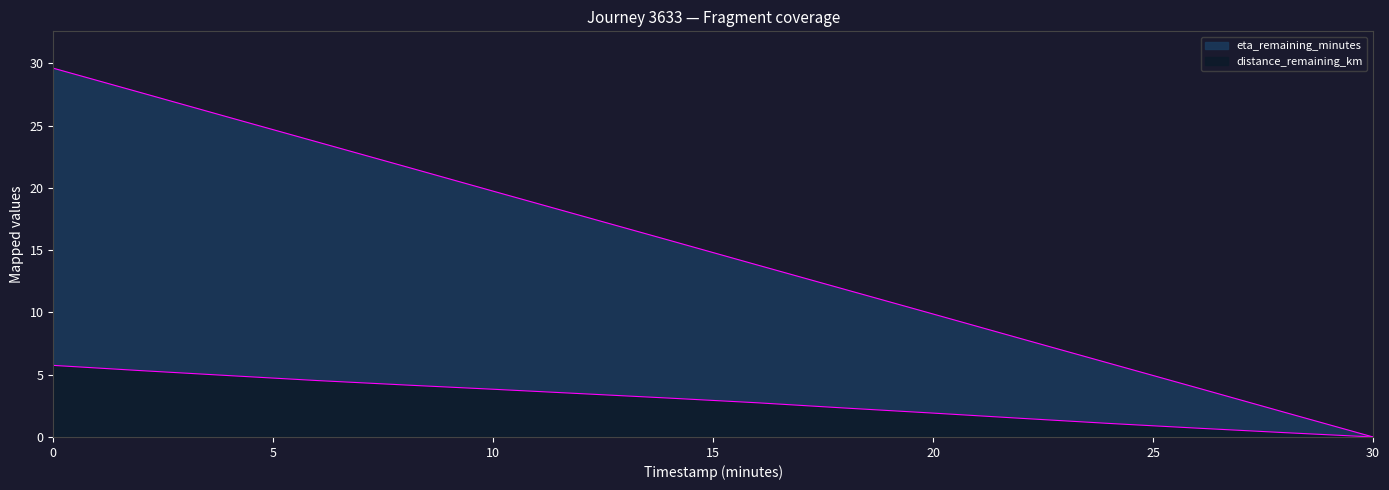

Reading left to right, extract all data points from this chart.

distance_remaining_km: 0.0=5.7	2.0=5.3	4.0=4.9	6.0=4.5	8.0=4.2	10.0=3.8	12.0=3.5	14.0=3.1	16.0=2.7	18.0=2.3	20.0=1.9	22.0=1.5	24.0=1.1	26.0=0.7	28.0=0.3	30.0=0.0
eta_remaining_minutes: 0.0=29.6	2.0=27.6	4.0=25.6	6.0=23.7	8.0=21.7	10.0=19.7	12.0=17.8	14.0=15.8	16.0=13.8	18.0=11.8	20.0=9.9	22.0=7.9	24.0=5.9	26.0=4.0	28.0=2.0	30.0=0.0